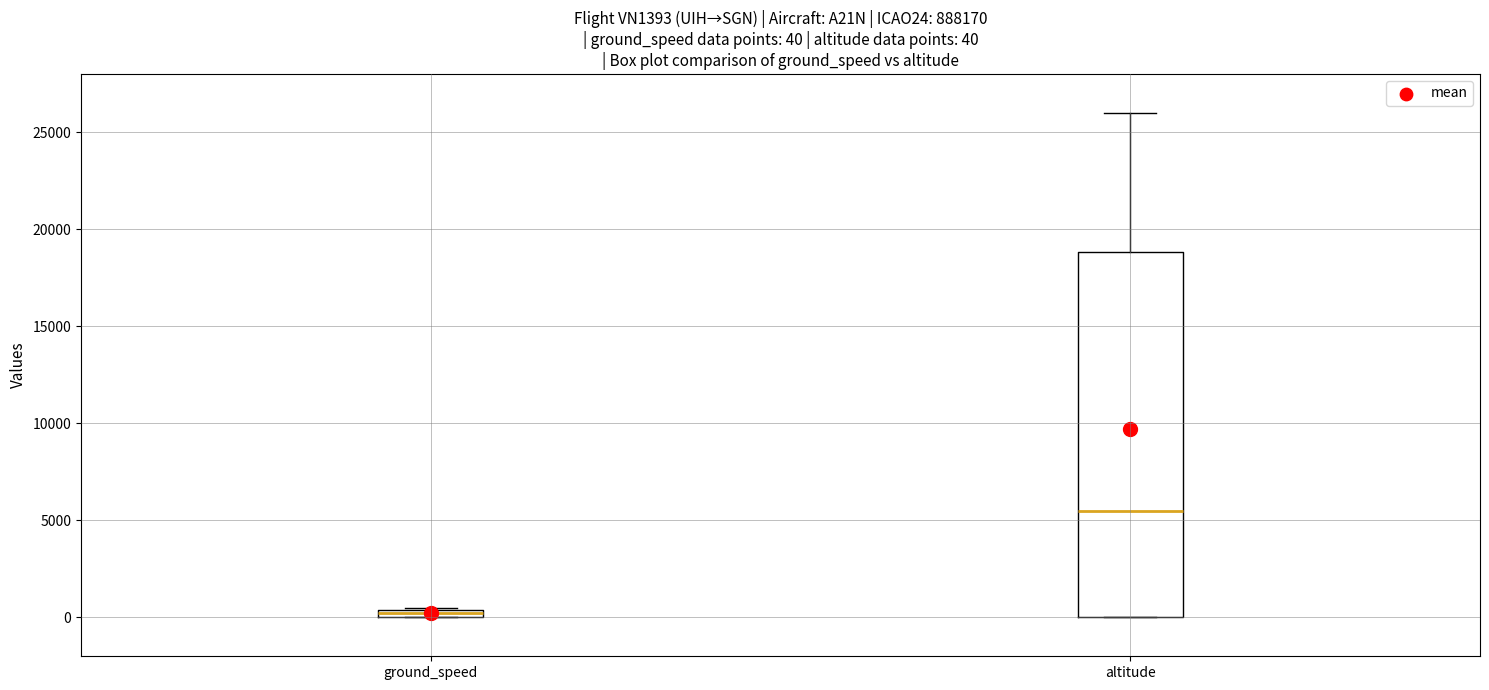

Which box is the tallest, from its lower edge to its upper edge?

altitude